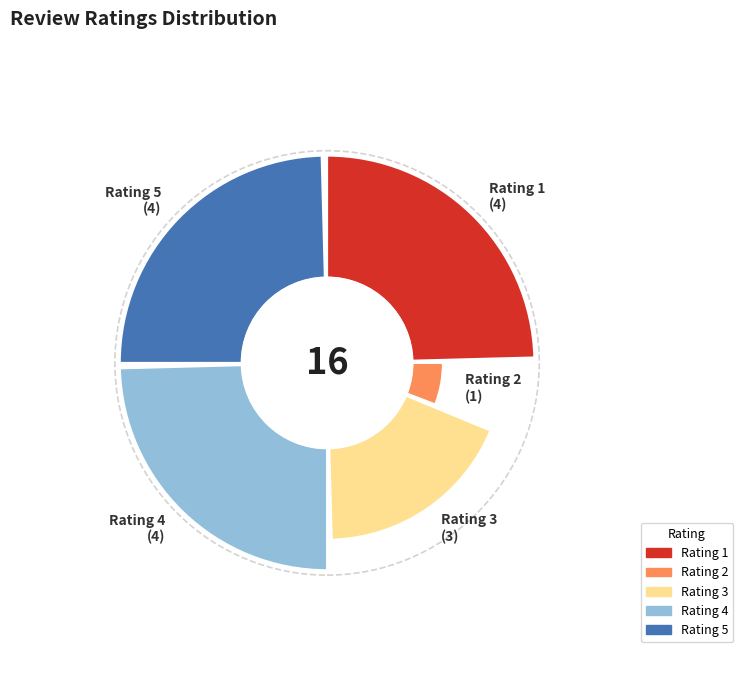

What is the total percentage of 2 and 4?

31.2%